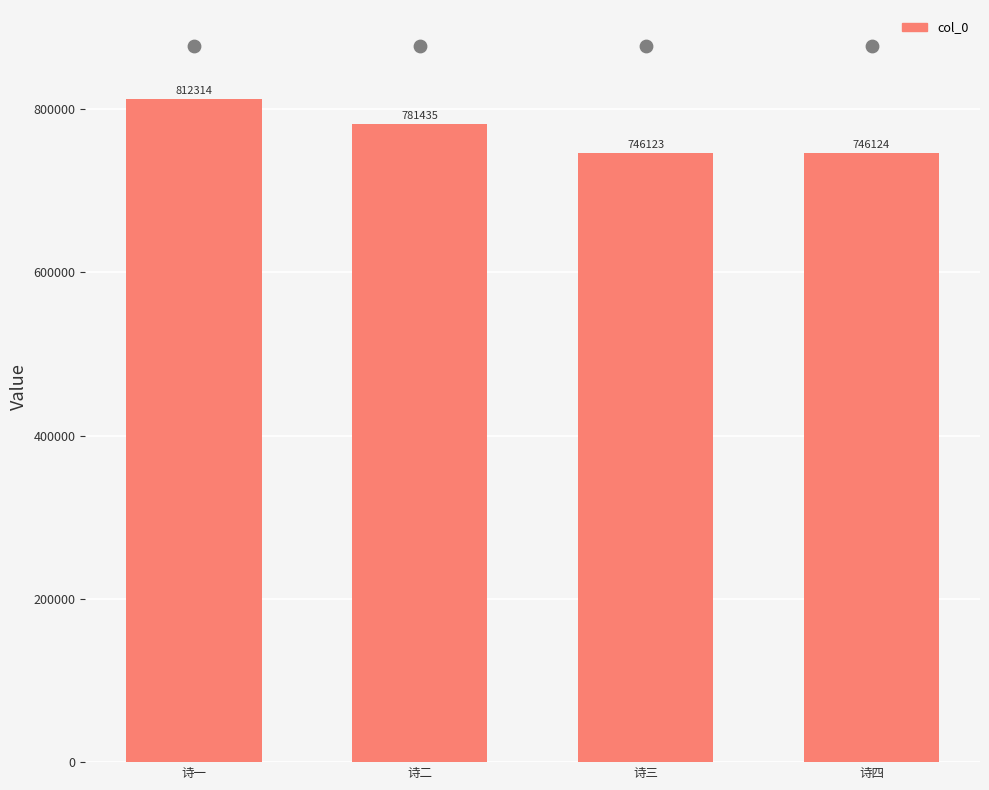

What is the change in value from 诗一 to 诗三?

-66191